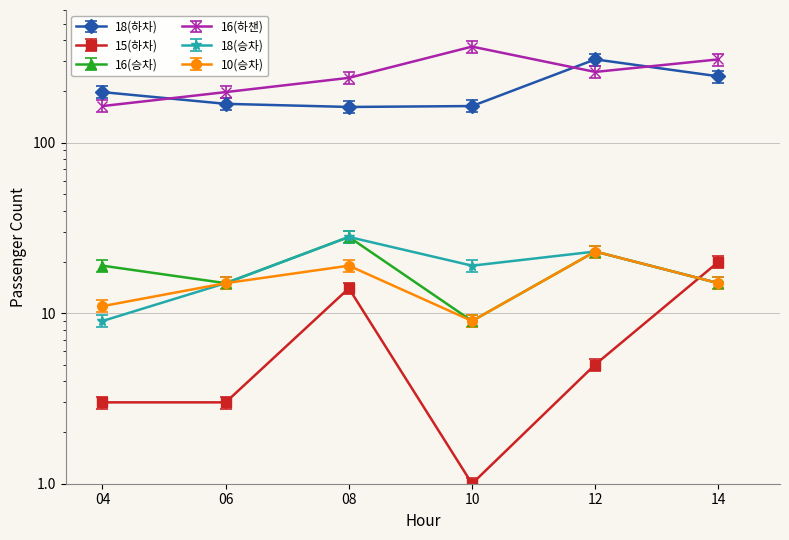

Reading right to left, transcribe all the data shown in this chart.

18(하차): 264.6	332.6	177.1	175.0	182.5	213.8
15(하차): 21.6	5.4	1.1	15.1	3.2	3.2
16(승차): 13.8	21.2	8.3	25.8	13.8	17.5
16(하챈): 308.0	260.0	366.0	240.0	198.0	164.0
18(승차): 13.8	21.2	17.5	25.8	13.8	8.3
10(승차): 15.0	23.0	9.0	19.0	15.0	11.0